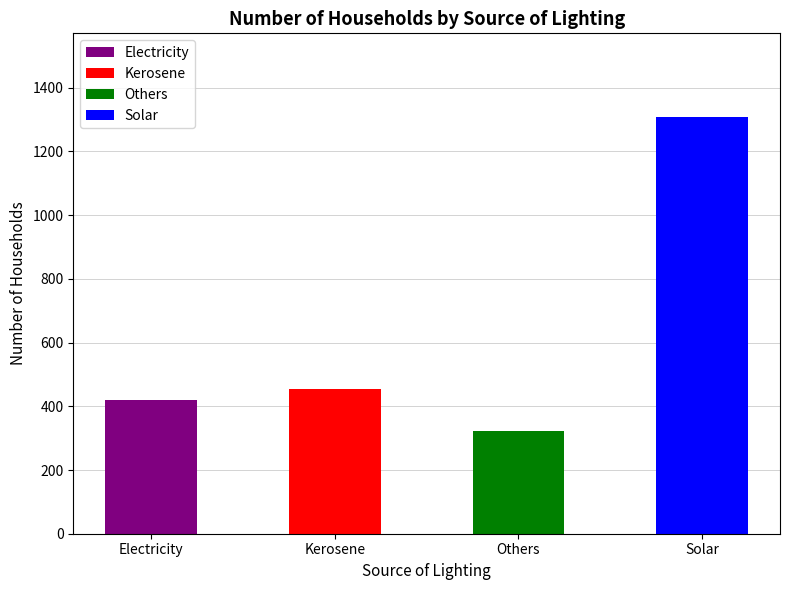

Approximately how many times larger is the value at Solar compared to Electricity?

3.1